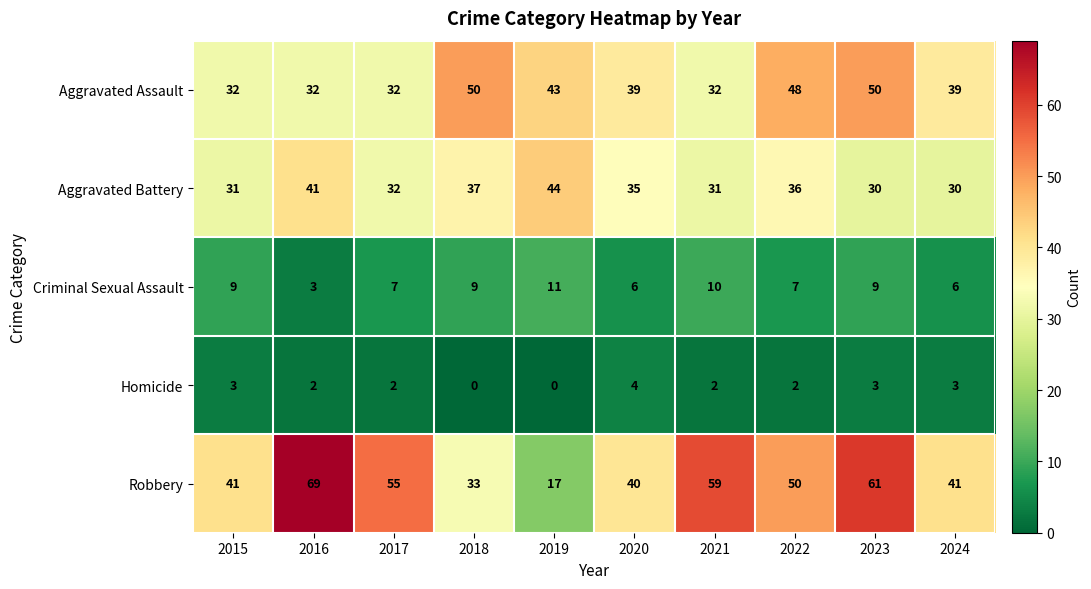

Read the Aggravated Assault value at 2023.

50